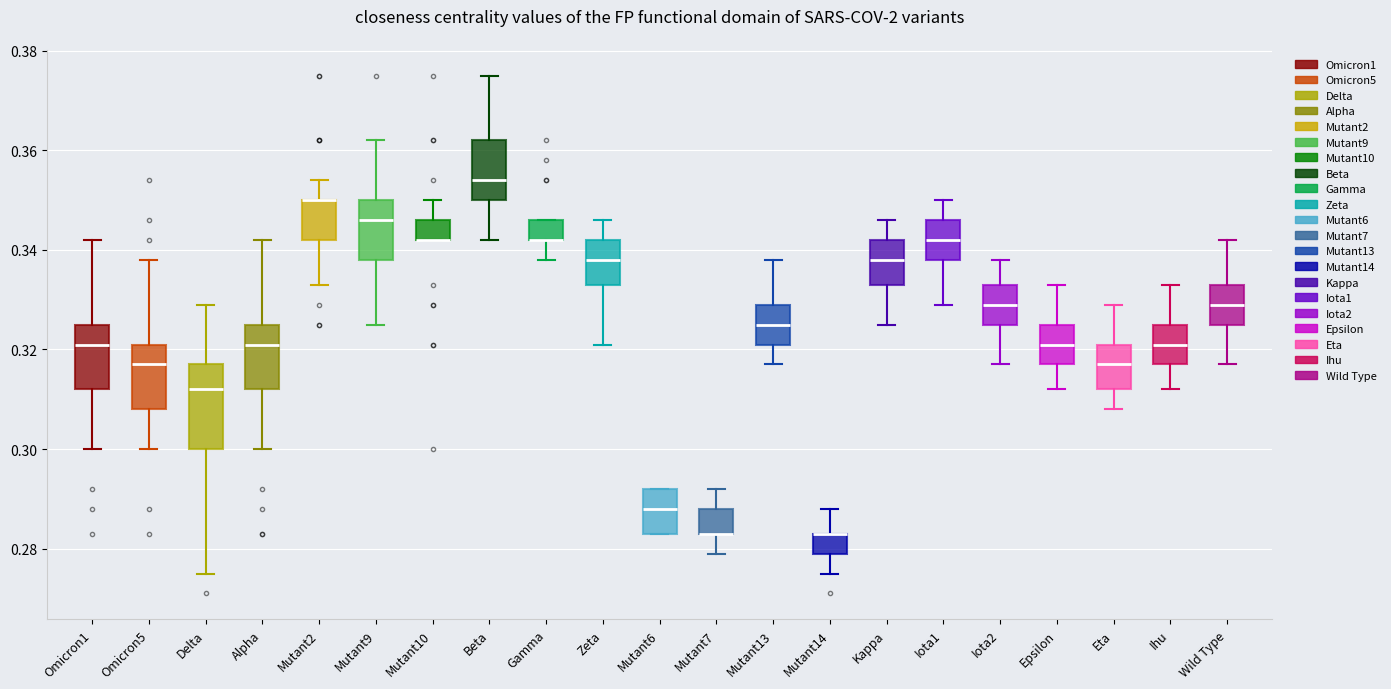

Reading left to right, read every box against the y-axis: the position of its median line, the range the box covers, and the ends of its whiskers. The values are not printed on the chart, so give them approximately, as read against the axis.

Omicron1: median 0.322, box 0.312 to 0.326, whiskers 0.300 to 0.342
Omicron5: median 0.318, box 0.308 to 0.322, whiskers 0.300 to 0.338
Delta: median 0.312, box 0.300 to 0.318, whiskers 0.276 to 0.330
Alpha: median 0.322, box 0.312 to 0.326, whiskers 0.300 to 0.342
Mutant2: median 0.350 (drawn on the box's upper edge), box 0.342 to 0.350, whiskers 0.334 to 0.354
Mutant9: median 0.346, box 0.338 to 0.350, whiskers 0.326 to 0.362
Mutant10: median 0.342 (drawn on the box's lower edge), box 0.342 to 0.346, whiskers 0.342 to 0.350
Beta: median 0.354, box 0.350 to 0.362, whiskers 0.342 to 0.376
Gamma: median 0.342 (drawn on the box's lower edge), box 0.342 to 0.346, whiskers 0.338 to 0.346
Zeta: median 0.338, box 0.334 to 0.342, whiskers 0.322 to 0.346
Mutant6: median 0.288, box 0.284 to 0.292, whiskers 0.284 to 0.292
Mutant7: median 0.284 (drawn on the box's lower edge), box 0.284 to 0.288, whiskers 0.280 to 0.292
Mutant13: median 0.326, box 0.322 to 0.330, whiskers 0.318 to 0.338
Mutant14: median 0.284 (drawn on the box's upper edge), box 0.280 to 0.284, whiskers 0.276 to 0.288
Kappa: median 0.338, box 0.334 to 0.342, whiskers 0.326 to 0.346
Iota1: median 0.342, box 0.338 to 0.346, whiskers 0.330 to 0.350
Iota2: median 0.330, box 0.326 to 0.334, whiskers 0.318 to 0.338
Epsilon: median 0.322, box 0.318 to 0.326, whiskers 0.312 to 0.334
Eta: median 0.318, box 0.312 to 0.322, whiskers 0.308 to 0.330
Ihu: median 0.322, box 0.318 to 0.326, whiskers 0.312 to 0.334
Wild Type: median 0.330, box 0.326 to 0.334, whiskers 0.318 to 0.342